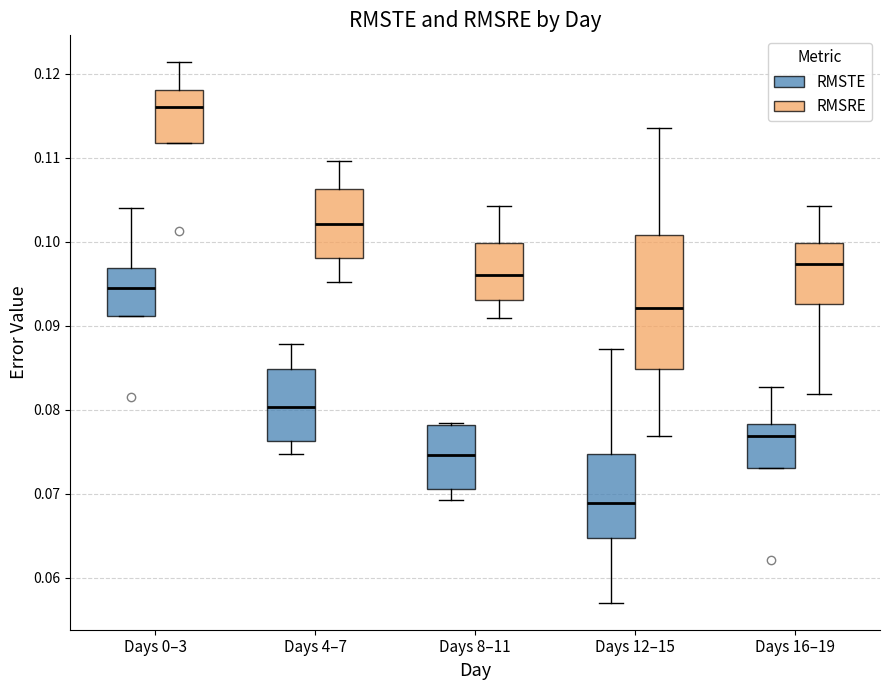

Reading left to right, transcribe this box plot: for each box, give where its median line is, the range the box spans, and where its two whiskers end, as read against the y-axis. The values are not printed on the chart, so give them approximately, as read against the axis.

Days 0–3 (RMSTE): median 0.094, box 0.091 to 0.097, whiskers 0.091 to 0.104
Days 0–3 (RMSRE): median 0.116, box 0.112 to 0.118, whiskers 0.112 to 0.121
Days 4–7 (RMSTE): median 0.080, box 0.076 to 0.085, whiskers 0.075 to 0.088
Days 4–7 (RMSRE): median 0.102, box 0.098 to 0.106, whiskers 0.095 to 0.110
Days 8–11 (RMSTE): median 0.075, box 0.071 to 0.078, whiskers 0.069 to 0.078
Days 8–11 (RMSRE): median 0.096, box 0.093 to 0.100, whiskers 0.091 to 0.104
Days 12–15 (RMSTE): median 0.069, box 0.065 to 0.075, whiskers 0.057 to 0.087
Days 12–15 (RMSRE): median 0.092, box 0.085 to 0.101, whiskers 0.077 to 0.114
Days 16–19 (RMSTE): median 0.077, box 0.073 to 0.078, whiskers 0.073 to 0.083
Days 16–19 (RMSRE): median 0.097, box 0.093 to 0.100, whiskers 0.082 to 0.104